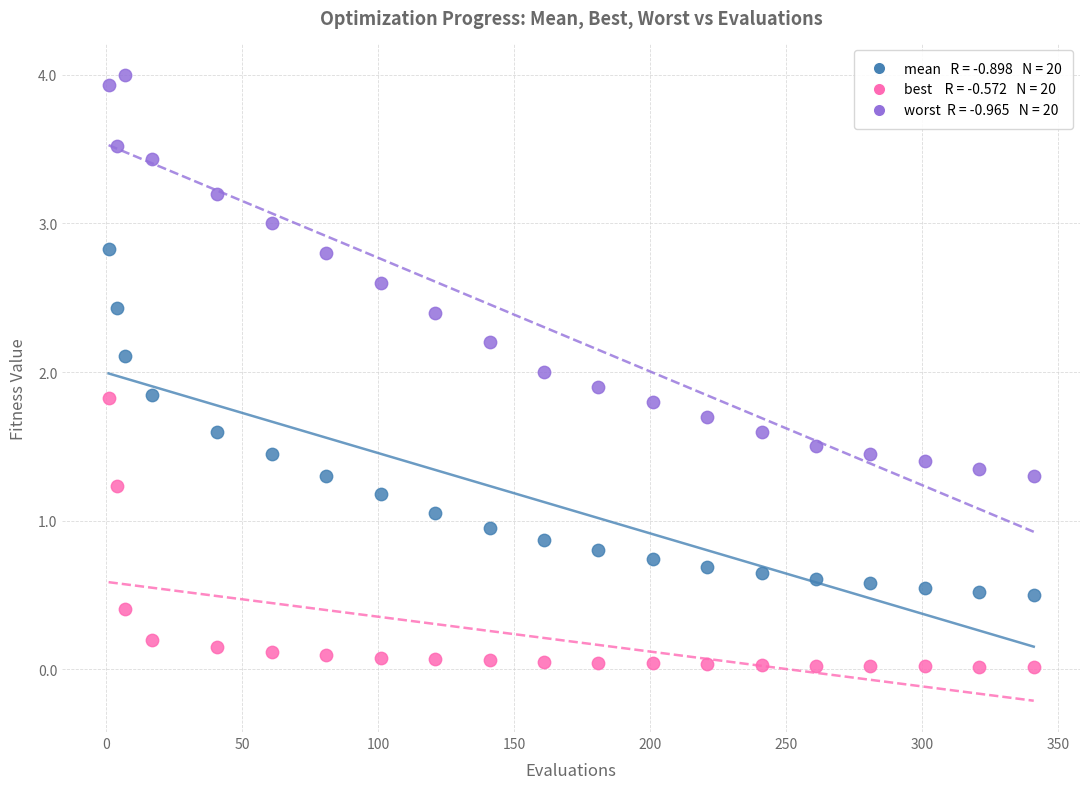

Across all data points, what is the range of Y values (max minus min)?

4.0